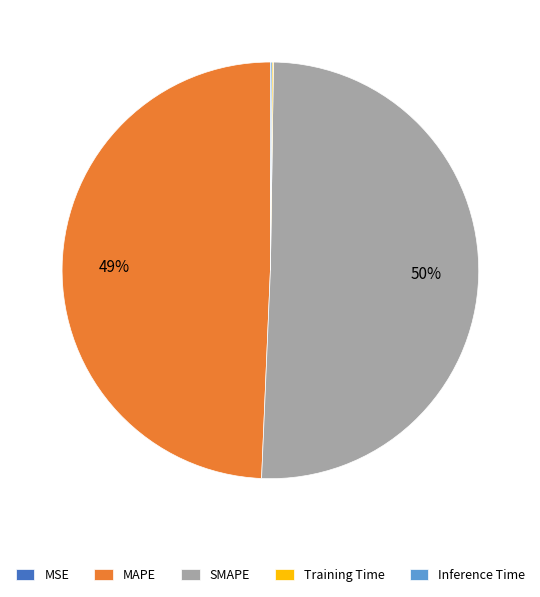

To the nearest percent, what is the average slice percentage?

20%